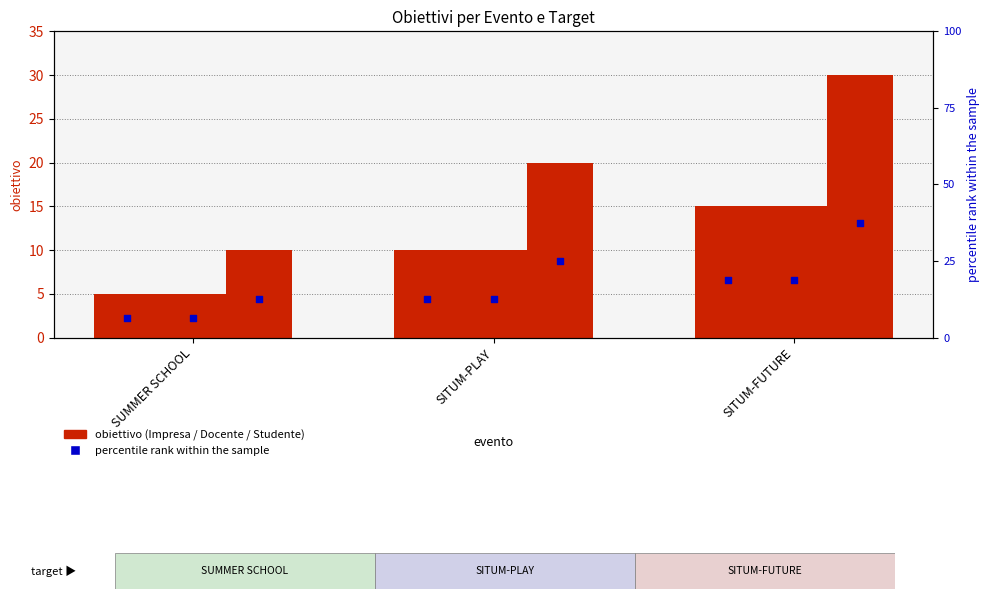

At how many categories does at least one series exceed 19?

2